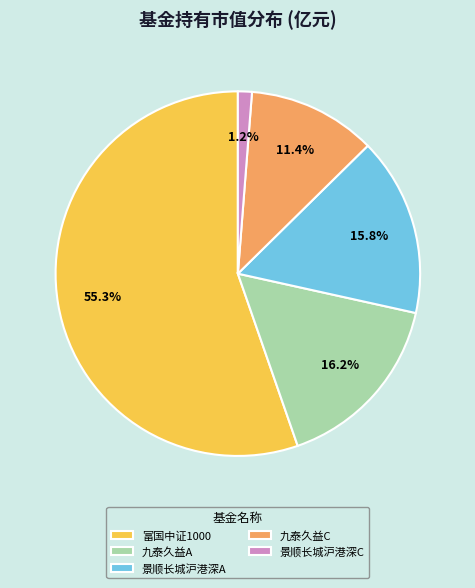

What is the largest slice in the pie chart?

富国中证1000